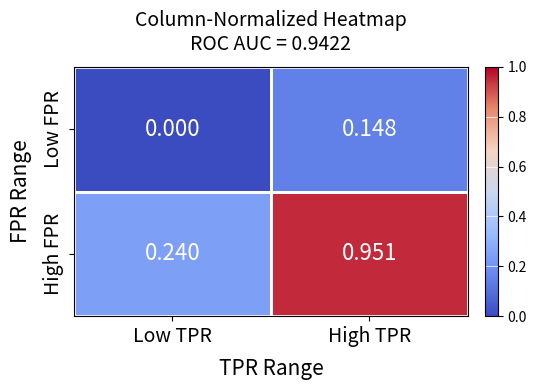

At which label does High FPR reach its peak?

High TPR